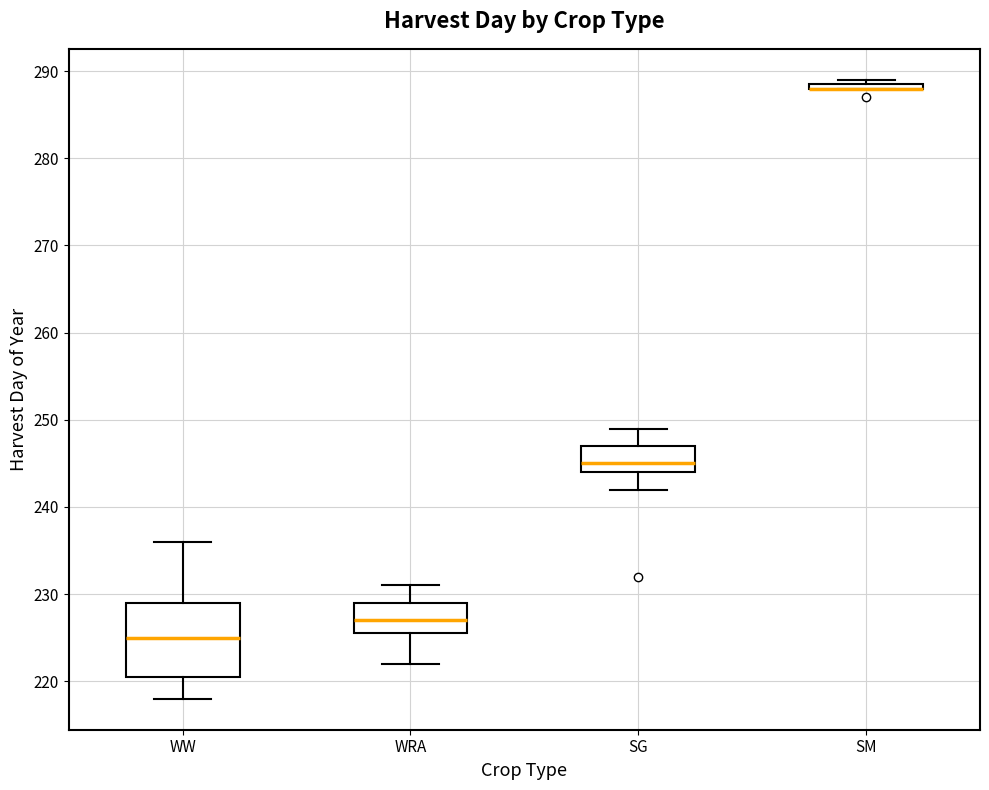

Where is the lower edge of the box for SM on the y-axis? The values are not printed on the chart, so give them approximately, as read against the axis.

288